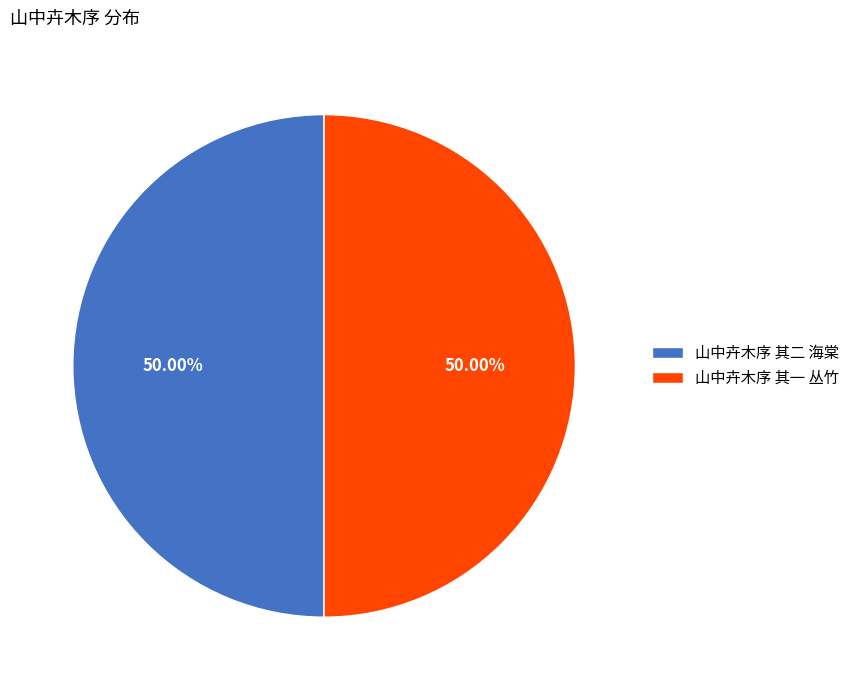

Do 山中卉木序 其一 丛竹 and 山中卉木序 其二 海棠 together represent more than half of the pie?

Yes